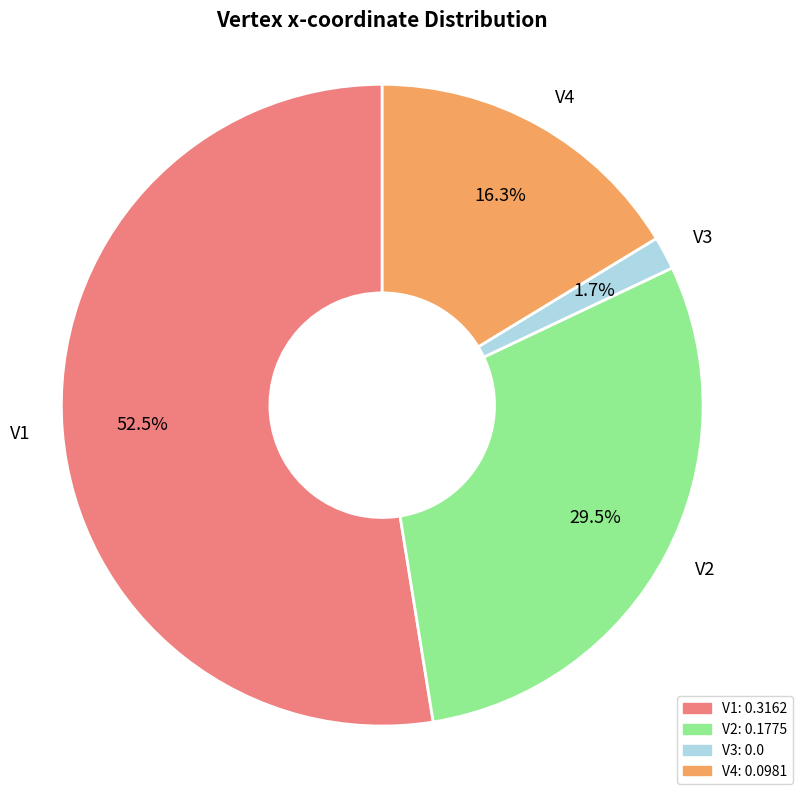

Between V3 and V2, which is larger?

V2